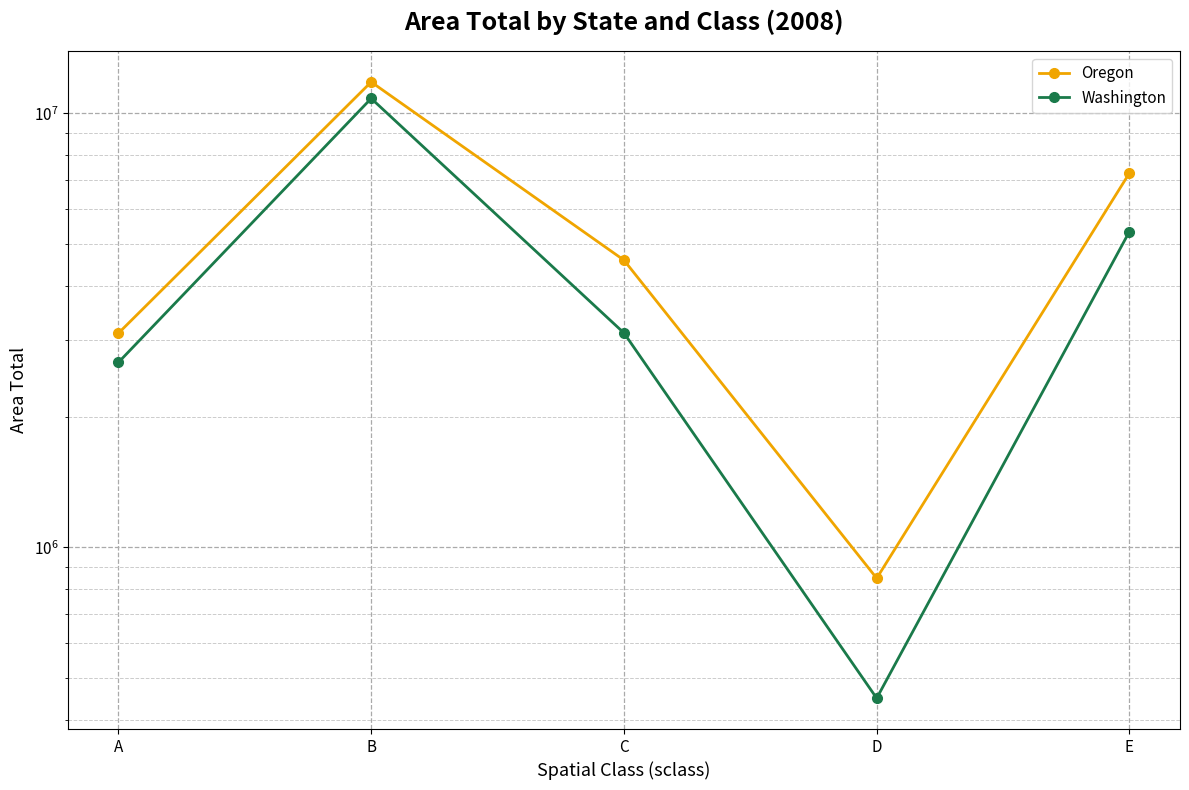

Is the value of Washington at A greater than the value of Oregon at C?

No